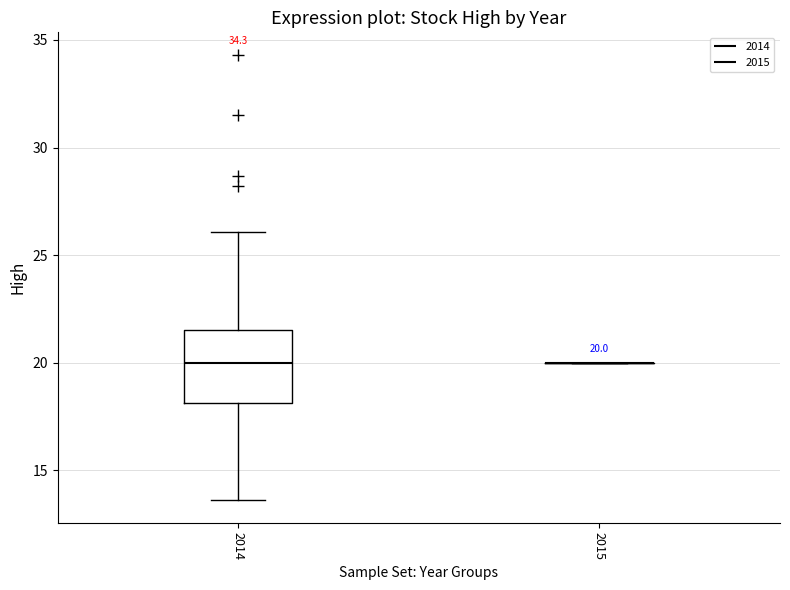

Which box is the tallest, from its lower edge to its upper edge?

2014